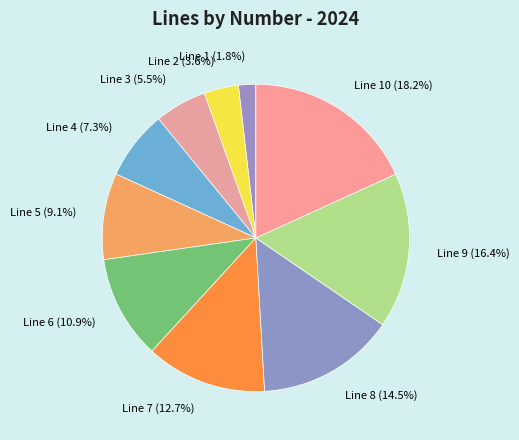

Is Line 10 the majority of the pie?

No